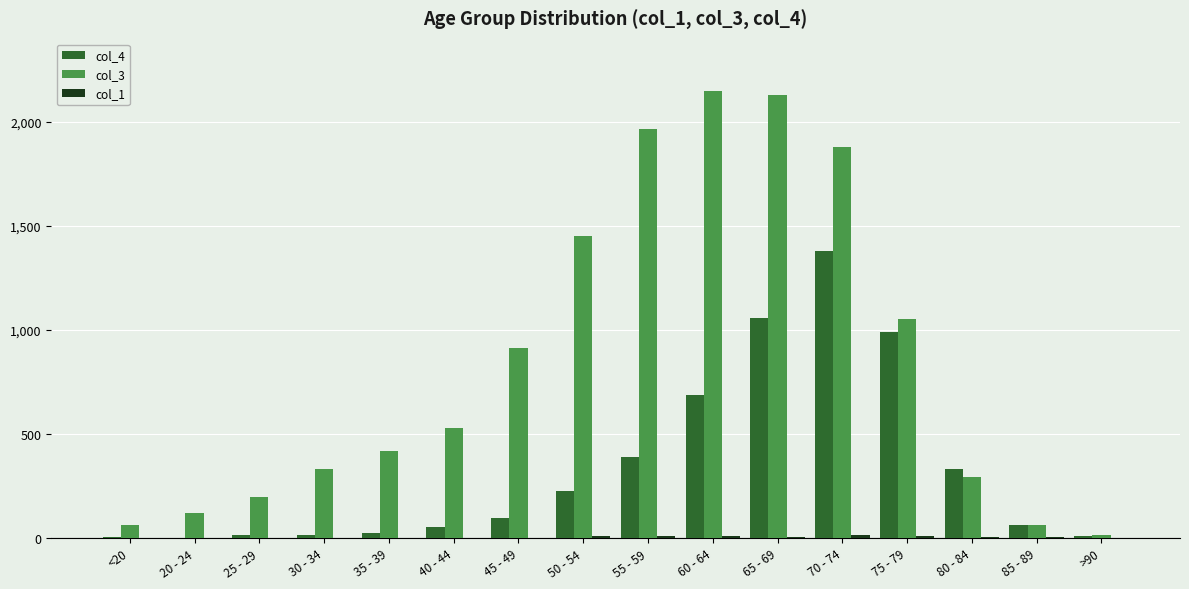

Which label corresponds to the largest value in the chart?

60 - 64